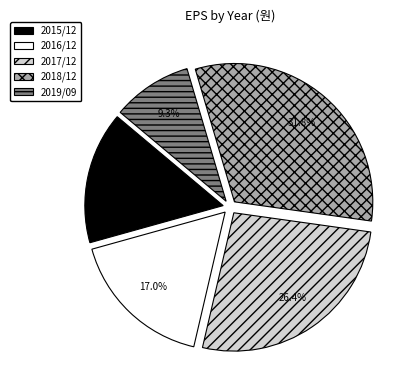

Is it true that 2015/12 is 15% of the pie?

True